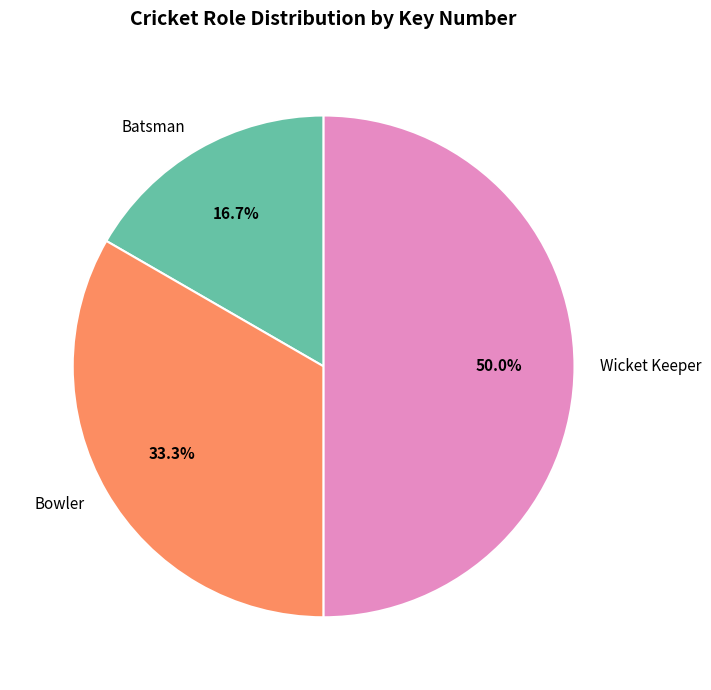

Rank the categories by value from highest to lowest.

Wicket Keeper, Bowler, Batsman